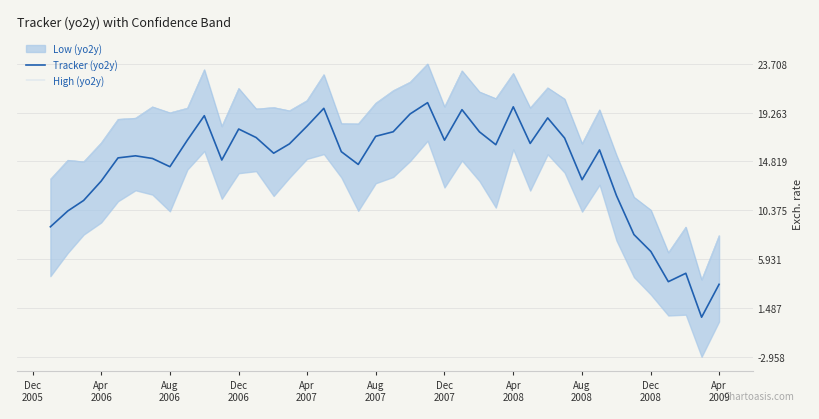

The value of High (yo2y) at Dec 2008 is 10.4. True or false?

True